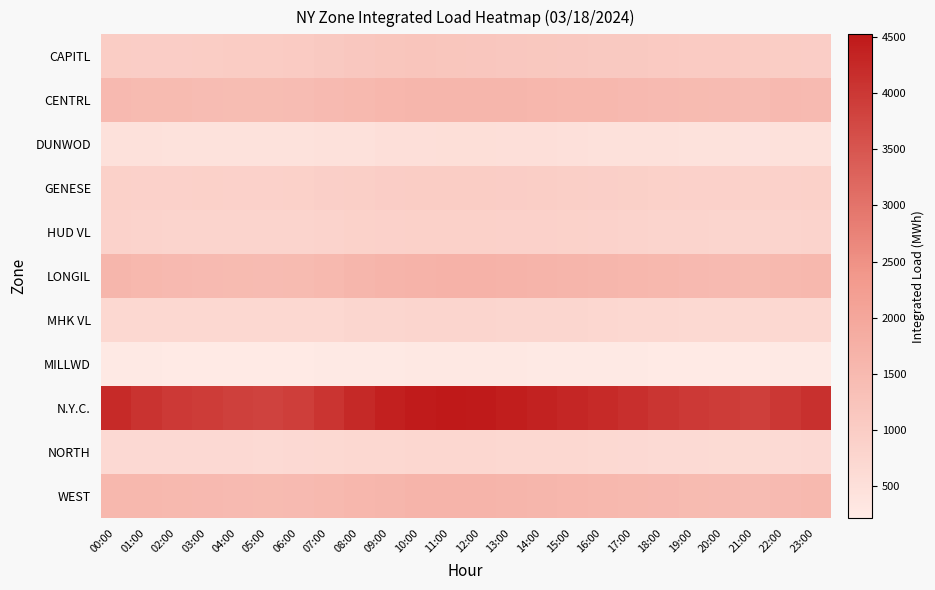

Reading left to right, what are all the values shown in this chart?

CAPITL: 00:00=1006.5	01:00=987.4	02:00=983.8	03:00=993.8	04:00=1007.2	05:00=1023.1	06:00=1055.3	07:00=1102.4	08:00=1143.2	09:00=1178.5	10:00=1195.6	11:00=1189.3	12:00=1172.4	13:00=1155.8	14:00=1138.2	15:00=1121.9	16:00=1104.3	17:00=1087.6	18:00=1064.2	19:00=1041.8	20:00=1028.5	21:00=1012.3	22:00=998.7	23:00=989.4
CENTRL: 00:00=1496.1	01:00=1474.9	02:00=1477.0	03:00=1437.4	04:00=1421.3	05:00=1418.6	06:00=1435.2	07:00=1478.9	08:00=1523.4	09:00=1567.8	10:00=1598.2	11:00=1612.4	12:00=1608.7	13:00=1589.3	14:00=1572.6	15:00=1554.1	16:00=1531.8	17:00=1508.4	18:00=1487.2	19:00=1468.9	20:00=1452.3	21:00=1438.7	22:00=1498.2	23:00=1487.6
DUNWOD: 00:00=481.4	01:00=465.1	02:00=450.7	03:00=446.1	04:00=439.8	05:00=436.2	06:00=443.7	07:00=461.3	08:00=482.6	09:00=503.4	10:00=518.9	11:00=524.3	12:00=521.8	13:00=512.4	14:00=503.7	15:00=493.2	16:00=481.6	17:00=469.8	18:00=457.3	19:00=445.9	20:00=438.2	21:00=433.6	22:00=468.9	23:00=477.4
GENESE: 00:00=896.9	01:00=881.9	02:00=878.2	03:00=891.6	04:00=887.2	05:00=882.6	06:00=897.4	07:00=923.8	08:00=952.3	09:00=978.6	10:00=994.2	11:00=998.7	12:00=992.3	13:00=981.4	14:00=968.7	15:00=954.3	16:00=938.6	17:00=921.4	18:00=904.7	19:00=889.3	20:00=878.6	21:00=869.4	22:00=882.3	23:00=891.7
HUD VL: 00:00=847.3	01:00=824.2	02:00=813.5	03:00=806.4	04:00=798.3	05:00=794.6	06:00=806.2	07:00=831.4	08:00=858.7	09:00=882.3	10:00=897.8	11:00=903.2	12:00=898.6	13:00=887.4	14:00=874.2	15:00=858.9	16:00=841.3	17:00=823.6	18:00=807.4	19:00=793.8	20:00=784.2	21:00=778.6	22:00=812.4	23:00=831.7
LONGIL: 00:00=1599.3	01:00=1534.9	02:00=1498.0	03:00=1483.6	04:00=1462.3	05:00=1447.8	06:00=1468.9	07:00=1523.4	08:00=1587.6	09:00=1643.2	10:00=1678.4	11:00=1694.7	12:00=1689.3	13:00=1667.8	14:00=1645.2	15:00=1621.3	16:00=1594.7	17:00=1563.2	18:00=1531.8	19:00=1503.4	20:00=1481.2	21:00=1463.7	22:00=1521.3	23:00=1558.9
MHK VL: 00:00=706.4	01:00=699.4	02:00=700.0	03:00=701.0	04:00=694.8	05:00=689.3	06:00=698.7	07:00=718.4	08:00=741.2	09:00=762.8	10:00=776.4	11:00=781.2	12:00=777.8	13:00=768.3	14:00=756.9	15:00=743.2	16:00=728.6	17:00=713.4	18:00=699.8	19:00=687.3	20:00=678.9	21:00=671.4	22:00=692.3	23:00=703.8
MILLWD: 00:00=240.3	01:00=235.2	02:00=231.0	03:00=228.4	04:00=224.7	05:00=221.8	06:00=226.3	07:00=238.4	08:00=252.6	09:00=265.3	10:00=273.8	11:00=276.4	12:00=274.2	13:00=268.7	14:00=262.3	15:00=255.4	16:00=247.8	17:00=239.6	18:00=231.4	19:00=224.8	20:00=219.7	21:00=216.3	22:00=234.7	23:00=241.8
N.Y.C.: 00:00=4225.9	01:00=4077.1	02:00=3976.6	03:00=3924.8	04:00=3867.4	05:00=3823.6	06:00=3896.2	07:00=4067.8	08:00=4243.6	09:00=4398.2	10:00=4487.3	11:00=4523.8	12:00=4498.7	13:00=4432.3	14:00=4367.8	15:00=4298.2	16:00=4221.4	17:00=4138.6	18:00=4052.3	19:00=3974.8	20:00=3918.2	21:00=3878.6	22:00=4012.3	23:00=4121.7
NORTH: 00:00=660.4	01:00=655.4	02:00=659.2	03:00=662.8	04:00=654.3	05:00=647.8	06:00=658.4	07:00=678.2	08:00=698.7	09:00=716.4	10:00=727.8	11:00=731.2	12:00=727.4	13:00=718.3	14:00=707.6	15:00=694.2	16:00=679.8	17:00=664.3	18:00=649.8	19:00=637.4	20:00=628.6	21:00=622.3	22:00=646.8	23:00=657.4
WEST: 00:00=1555.4	01:00=1537.6	02:00=1528.7	03:00=1498.3	04:00=1478.6	05:00=1462.3	06:00=1478.9	07:00=1523.6	08:00=1568.4	09:00=1608.7	10:00=1632.4	11:00=1643.8	12:00=1638.2	13:00=1618.7	14:00=1598.3	15:00=1574.6	16:00=1548.2	17:00=1521.4	18:00=1496.8	19:00=1474.3	20:00=1456.7	21:00=1443.2	22:00=1492.3	23:00=1518.7